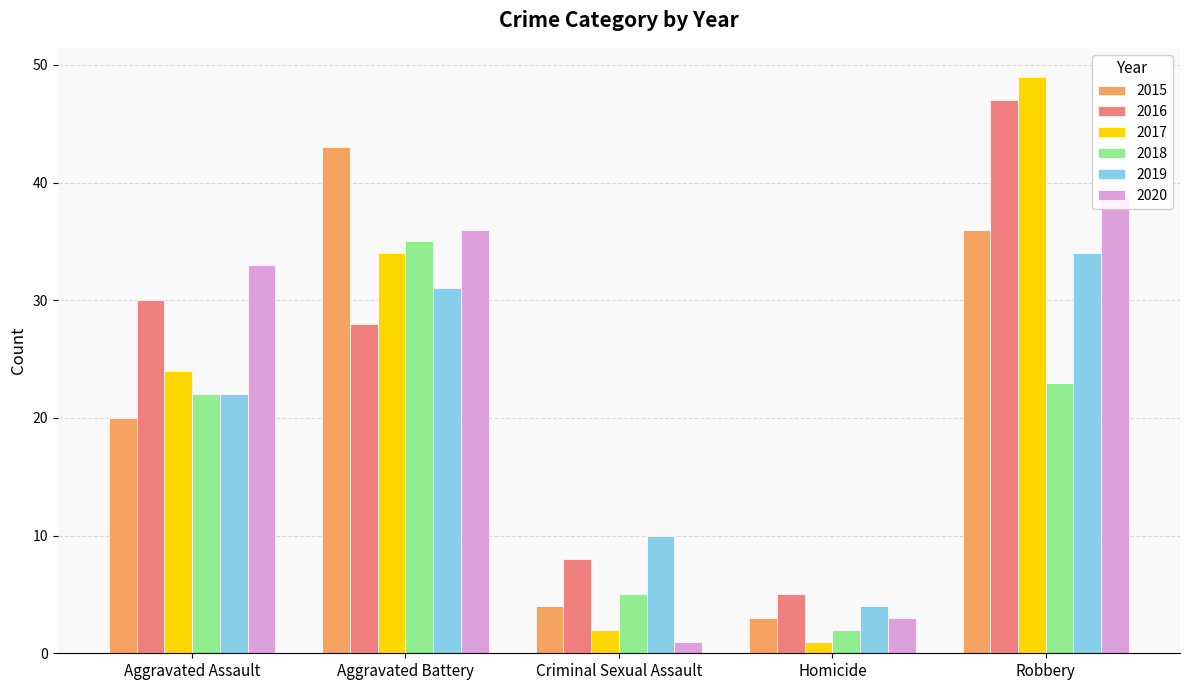

What is the difference between the 2019 values at Aggravated Assault and Homicide?

18